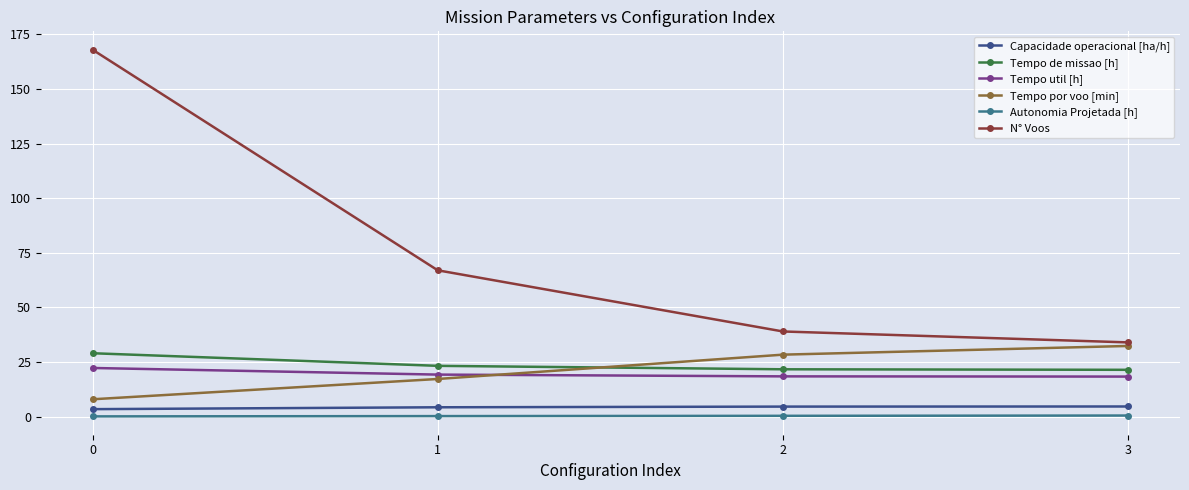

True or false: Tempo por voo [min] has more than 2 interior local peaks.

False